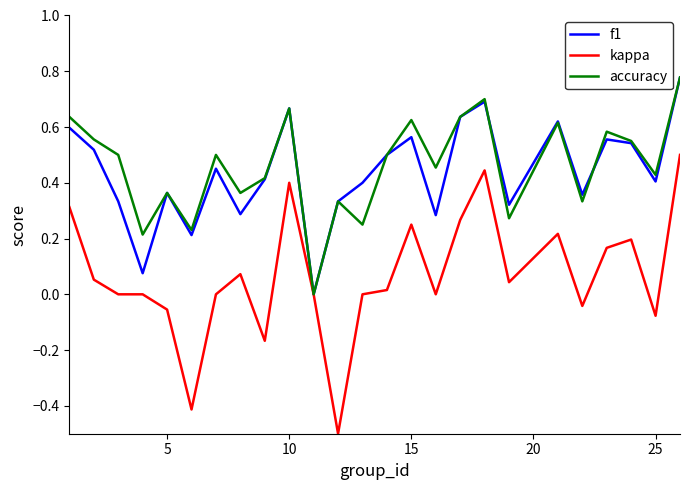

Which series has the widest spread of values?

kappa